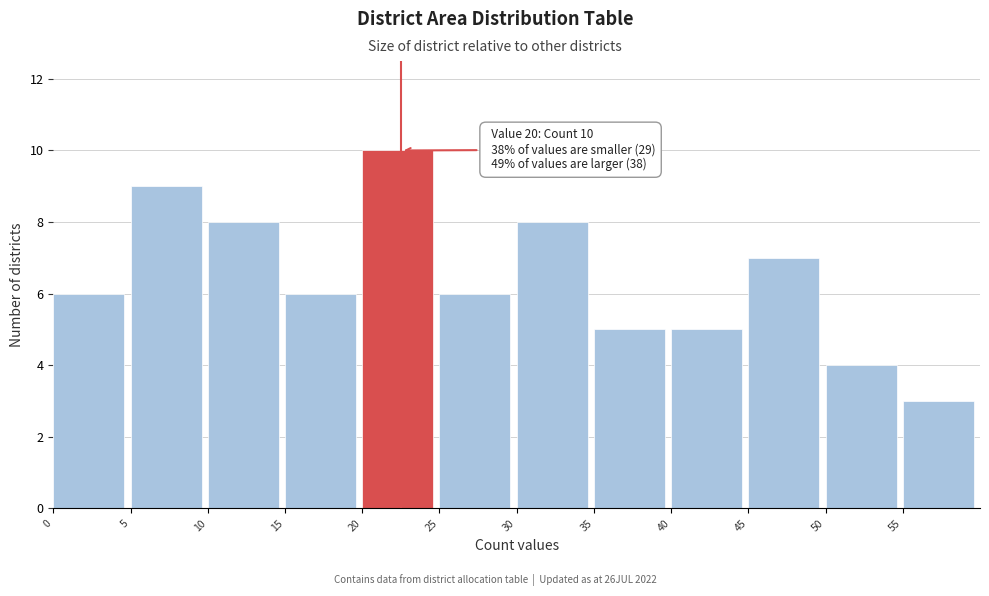

Over which range of the x-axis is the bar tallest?

20 to 25